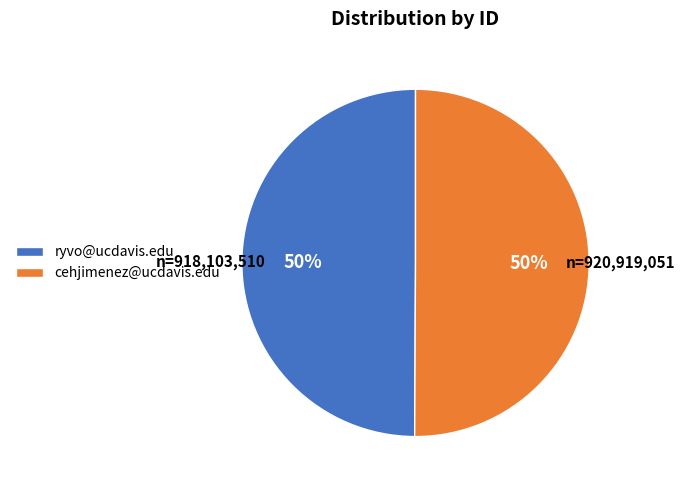

To the nearest percent, what percentage of the pie is cehjimenez@ucdavis.edu?

50%